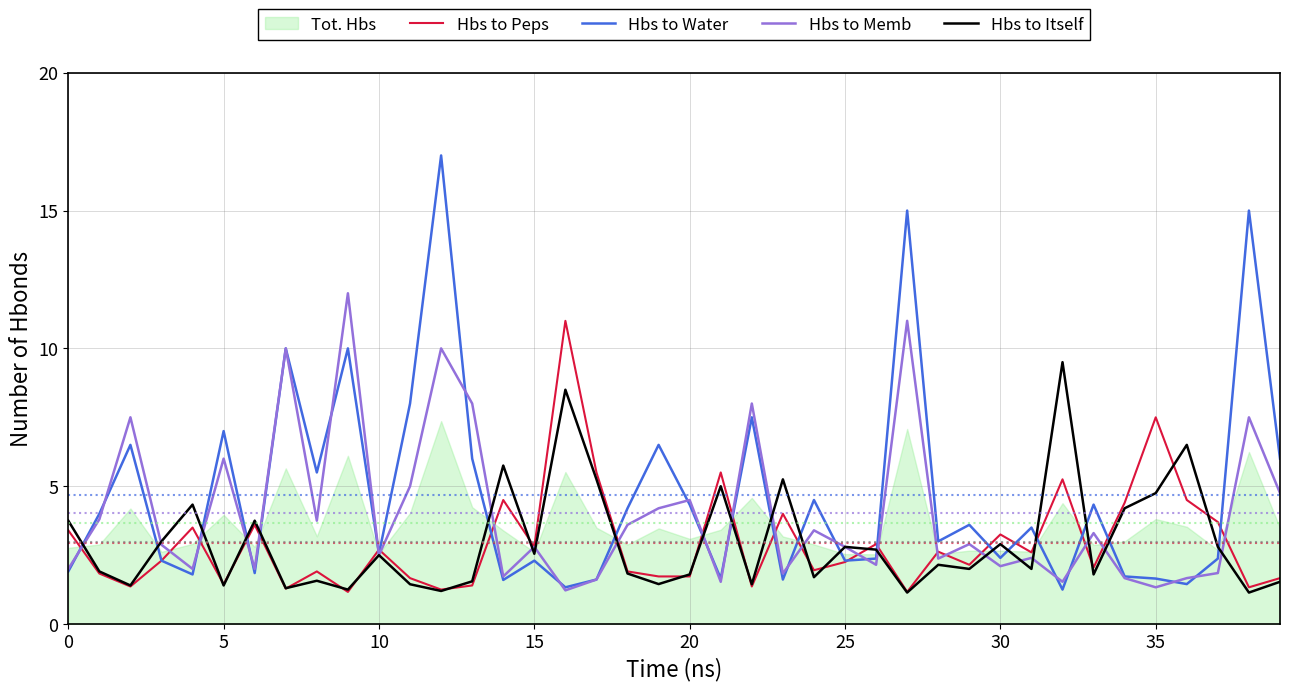

What is the sum of the Hbs to Itself values at 26 and 27?

3.8